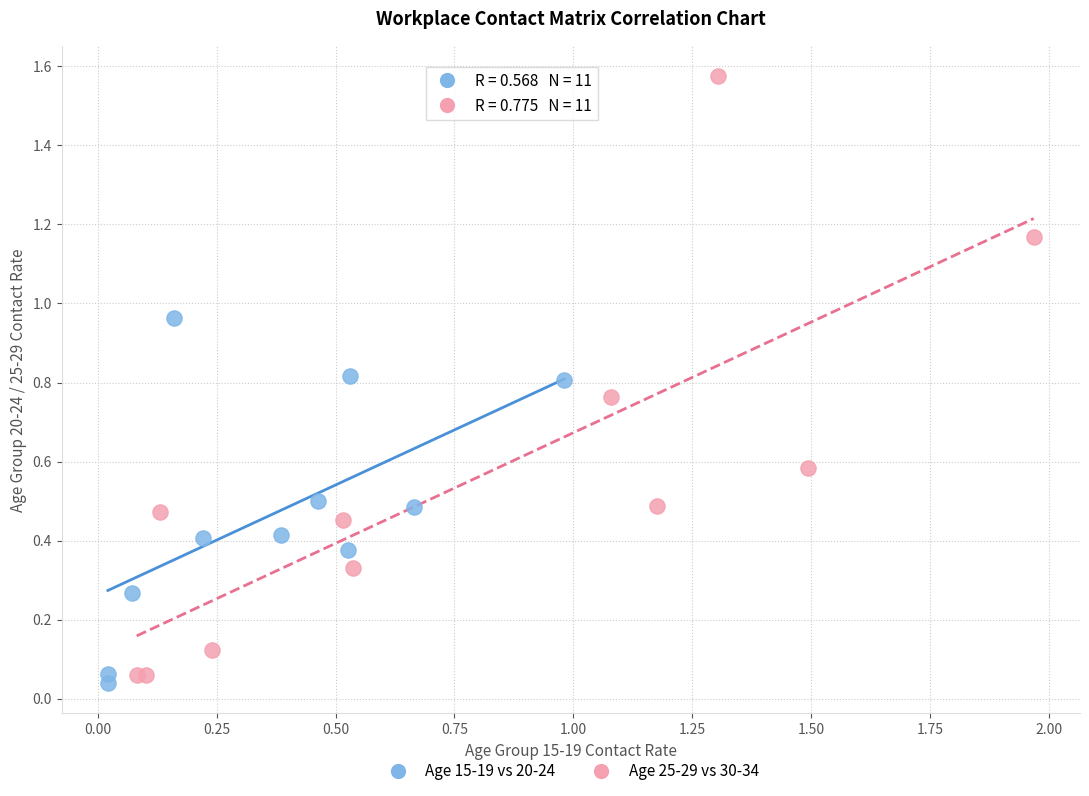

Which series contains the lowest Y value?

Age 15-19 vs 20-24